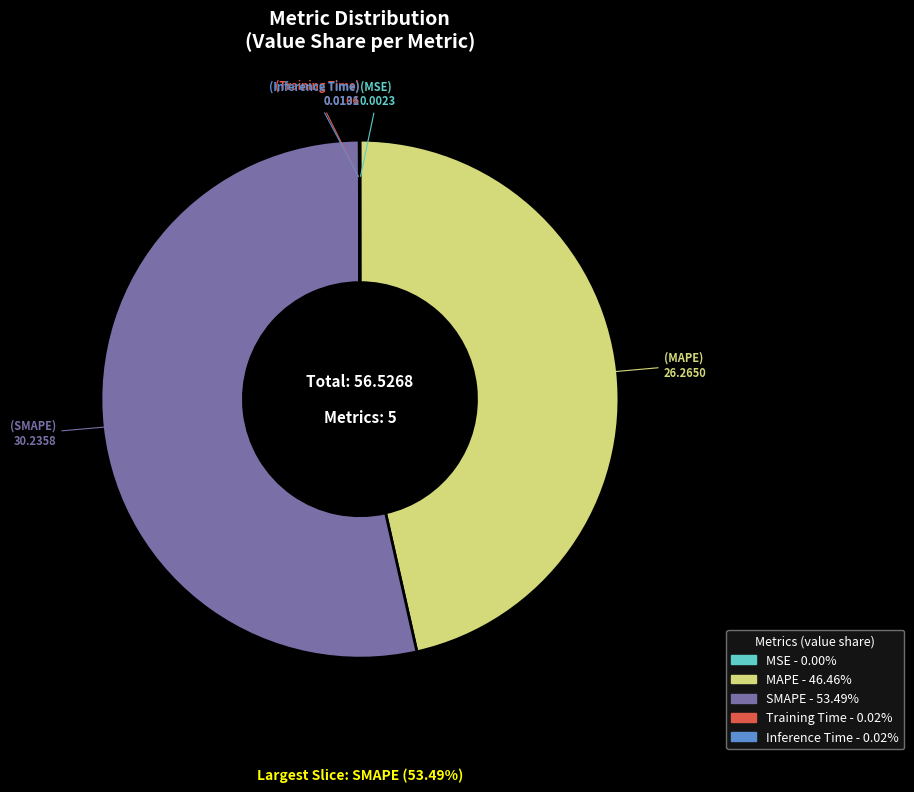

Between SMAPE and MAPE, which is larger?

SMAPE